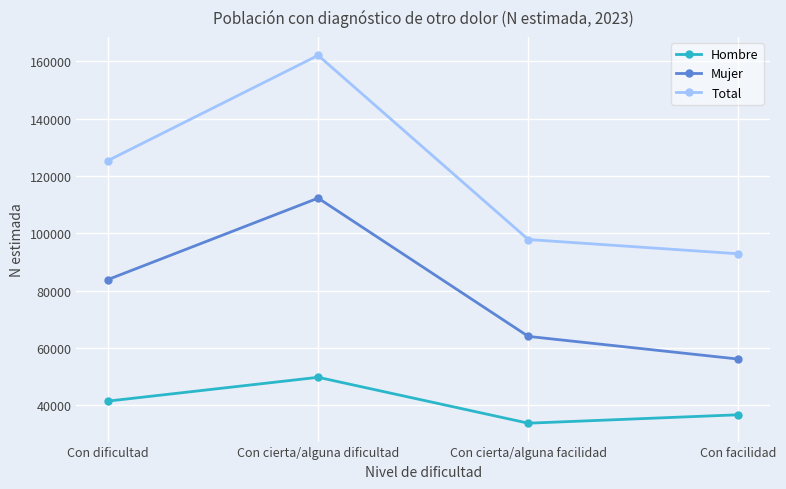

The Hombre series shows 33776 at Con cierta/alguna facilidad. True or false?

True